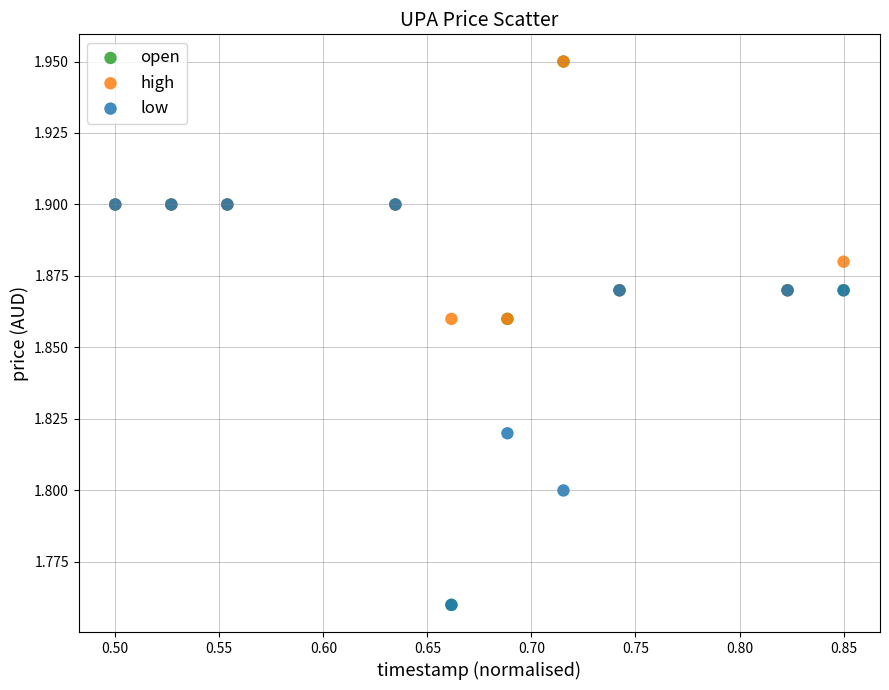

Which series has the largest Y range (max minus min)?

open